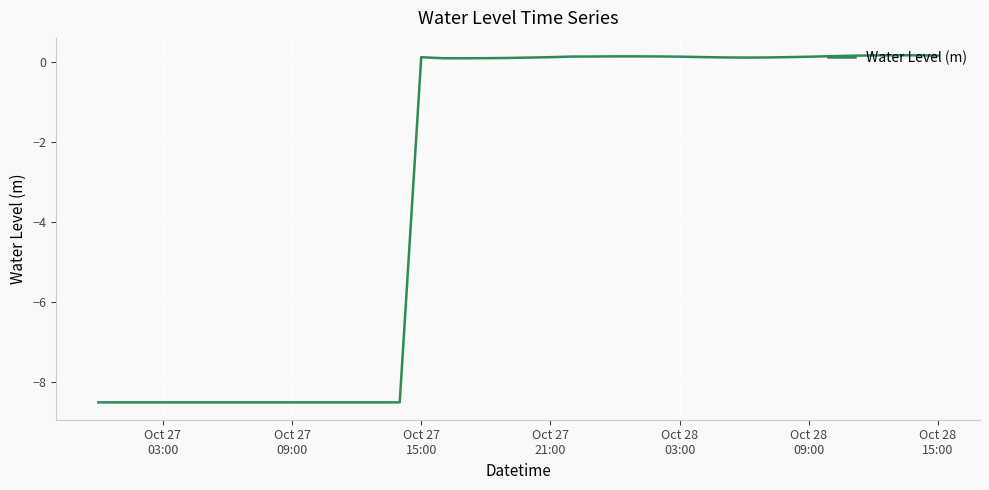

What is the difference between the maximum and minimum values?

8.7